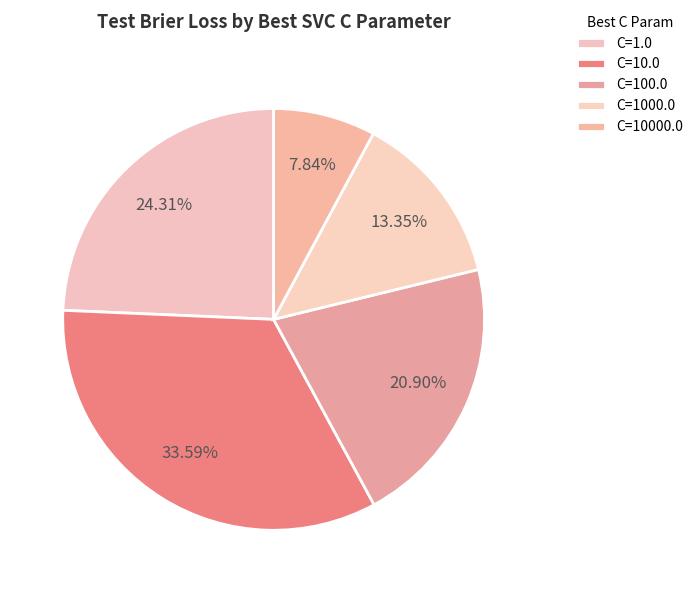

Which category has the biggest portion of the pie?

C=10.0